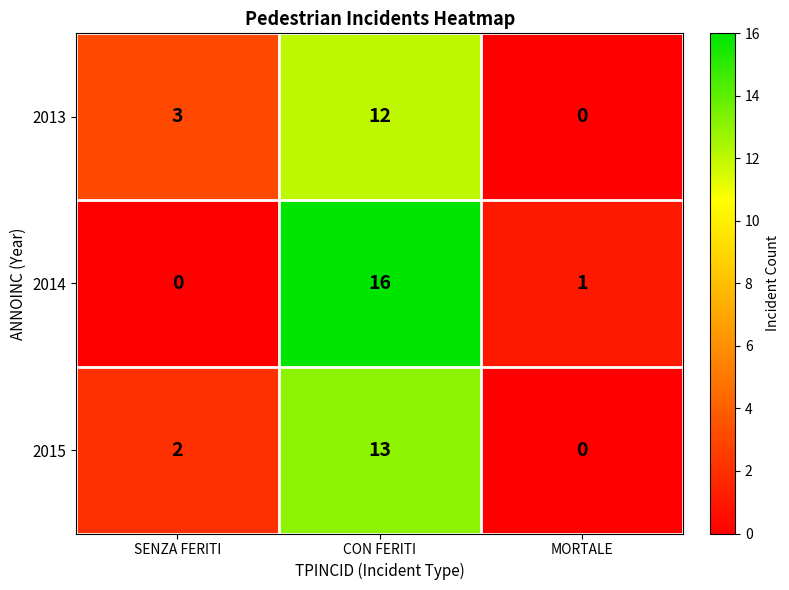

List the series in order of their peak value, highest first.

2014, 2015, 2013